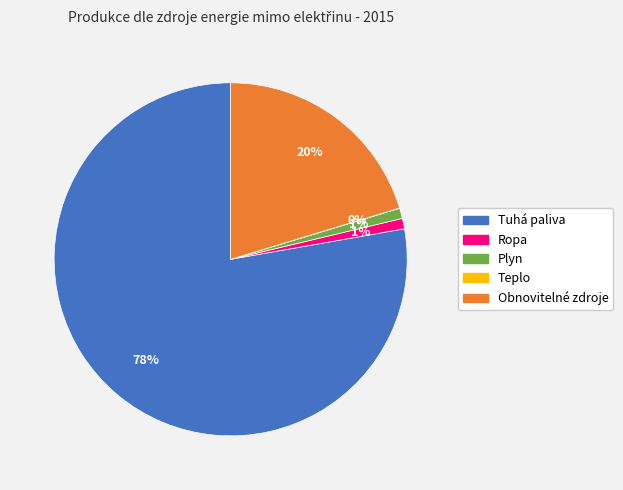

True or false: Obnovitelné zdroje accounts for 28% of the total.

False